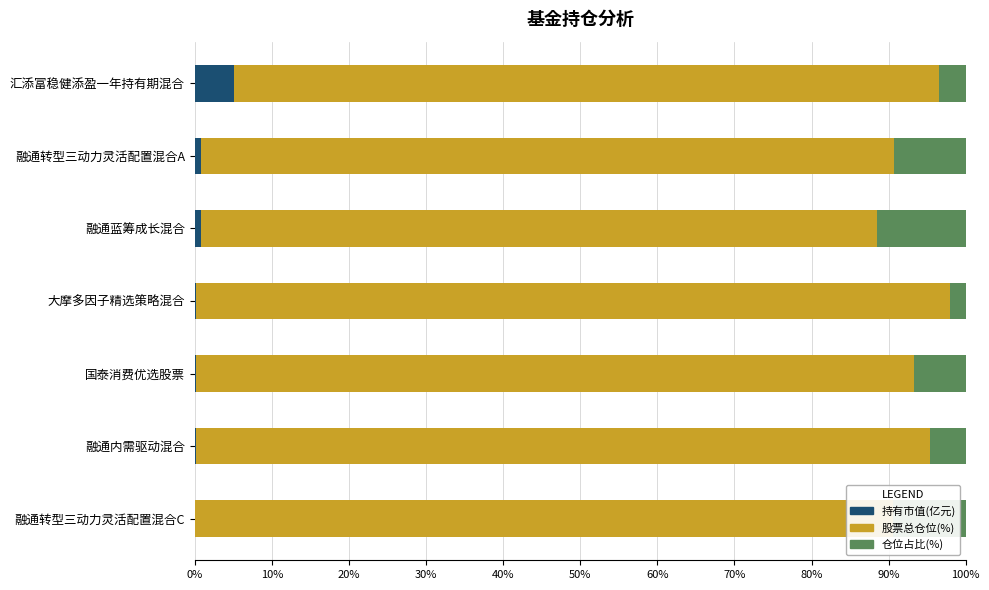

What is the sum of all 持有市值(亿元) values?

7.2